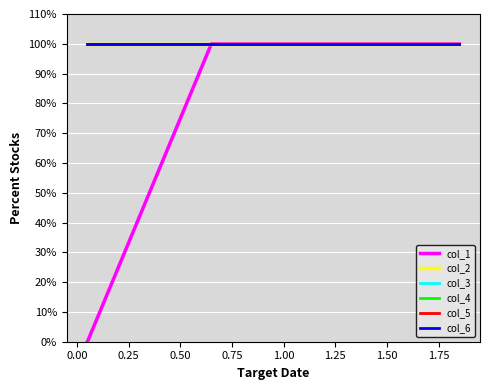

Is this an area chart (filled region under the line)?

No